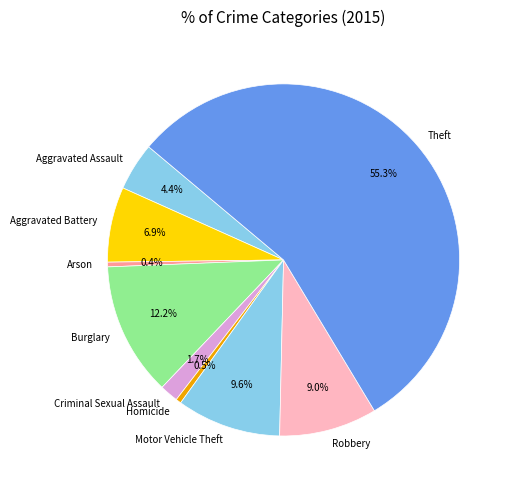

Which slice is the largest?

Theft